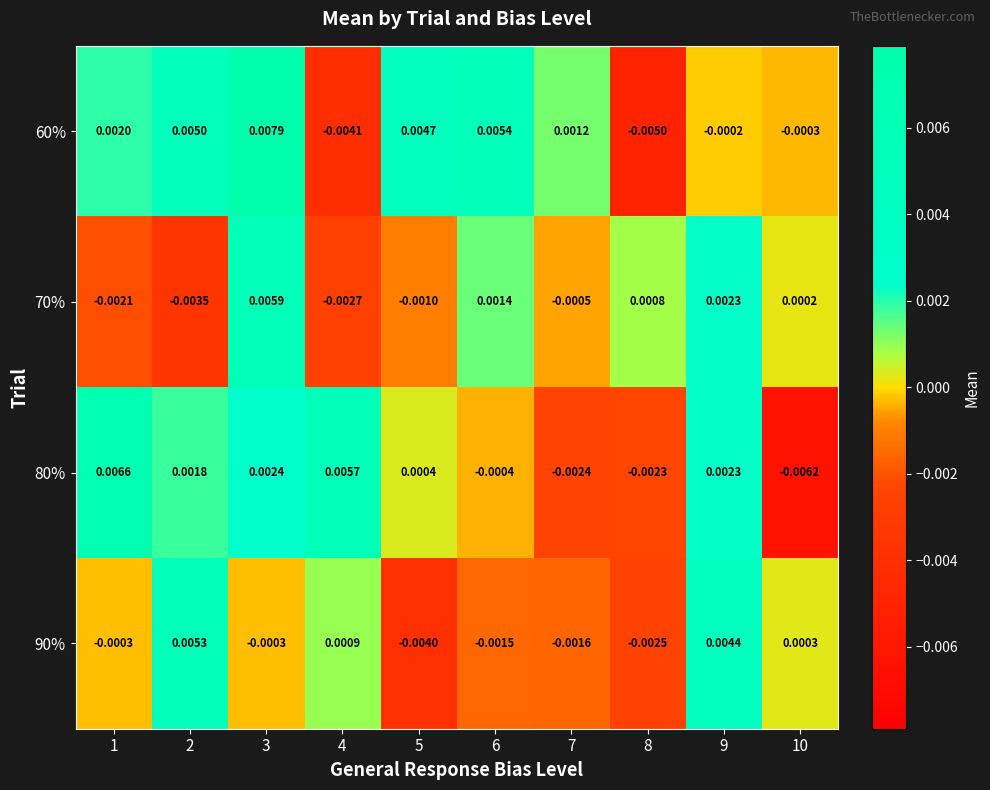

Is the value of 90% at 2 greater than the value of 80% at 7?

Yes